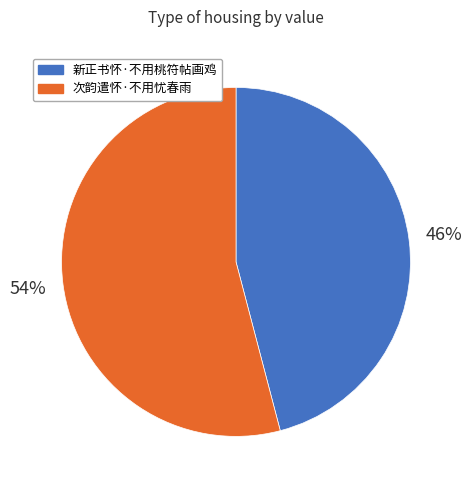

To the nearest percent, what portion does 次韵遣怀·不用忧春雨 represent?

54%